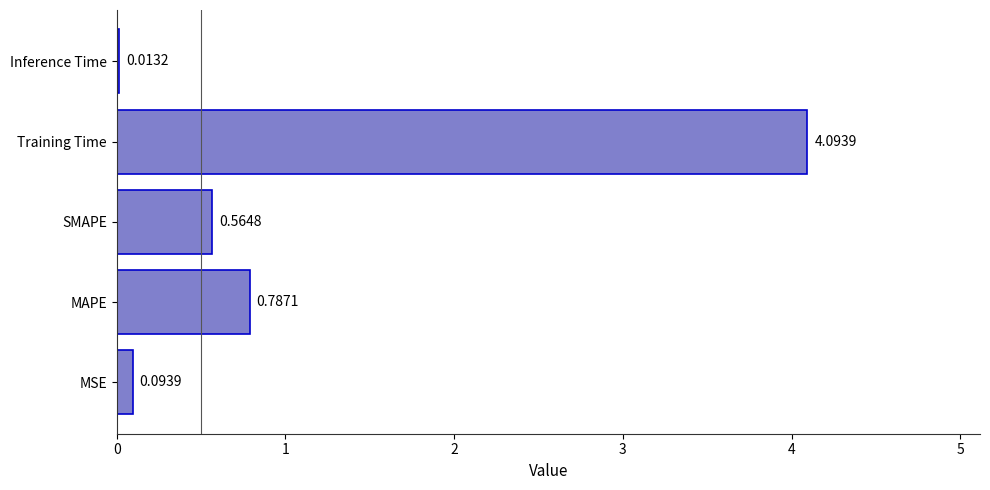

Which has a higher value, Inference Time or MAPE?

MAPE